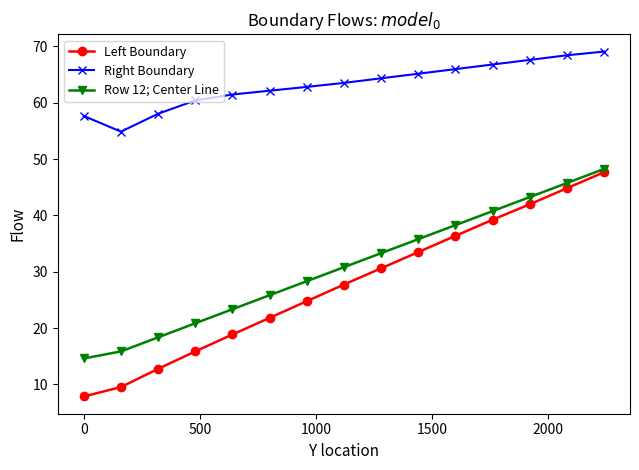

Which series has the largest total across all categories?

Right Boundary